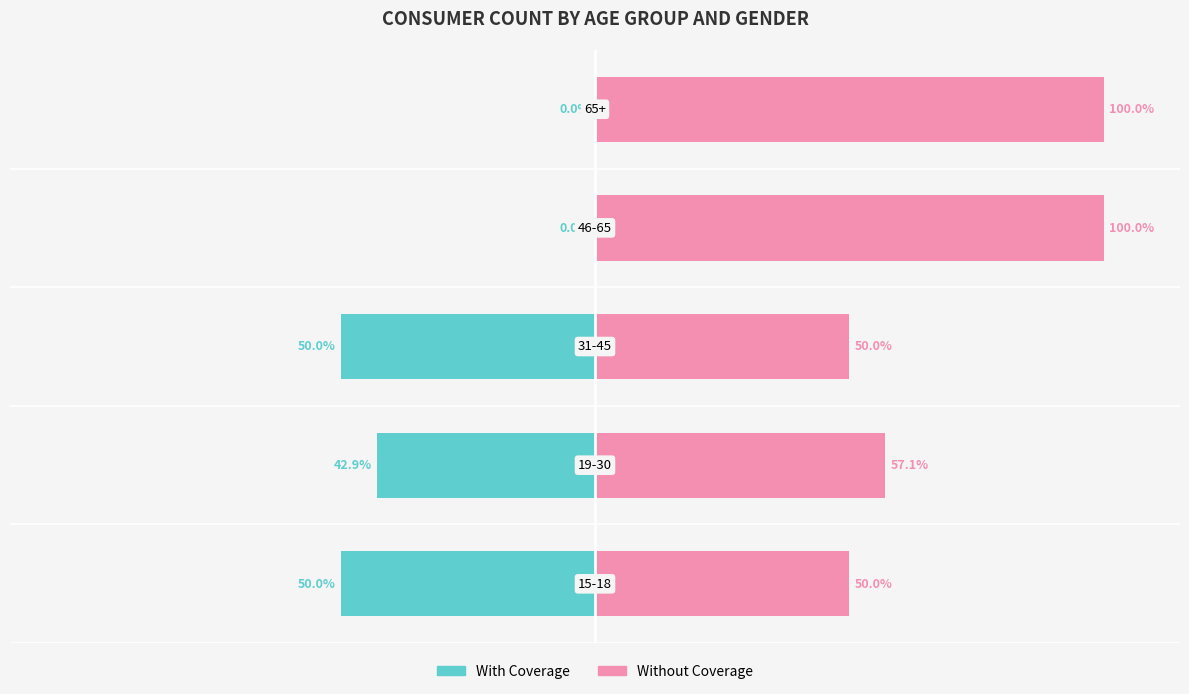

How many data points does each series have?

5